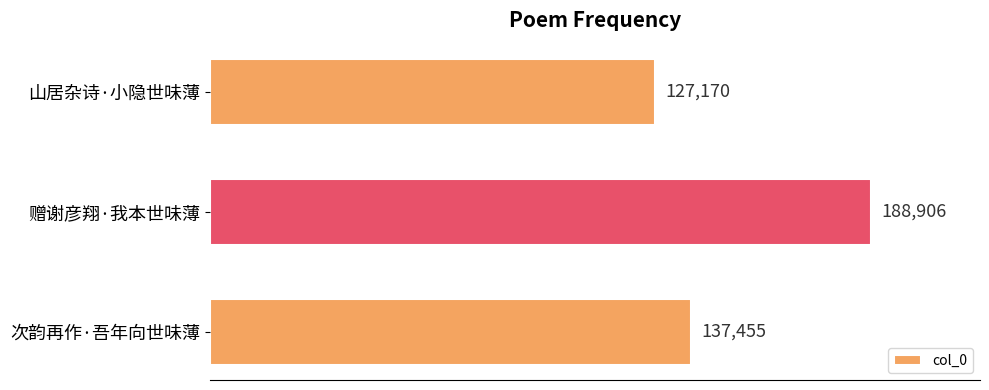

The chart shows a value of 137455 at 次韵再作·吾年向世味薄. True or false?

True